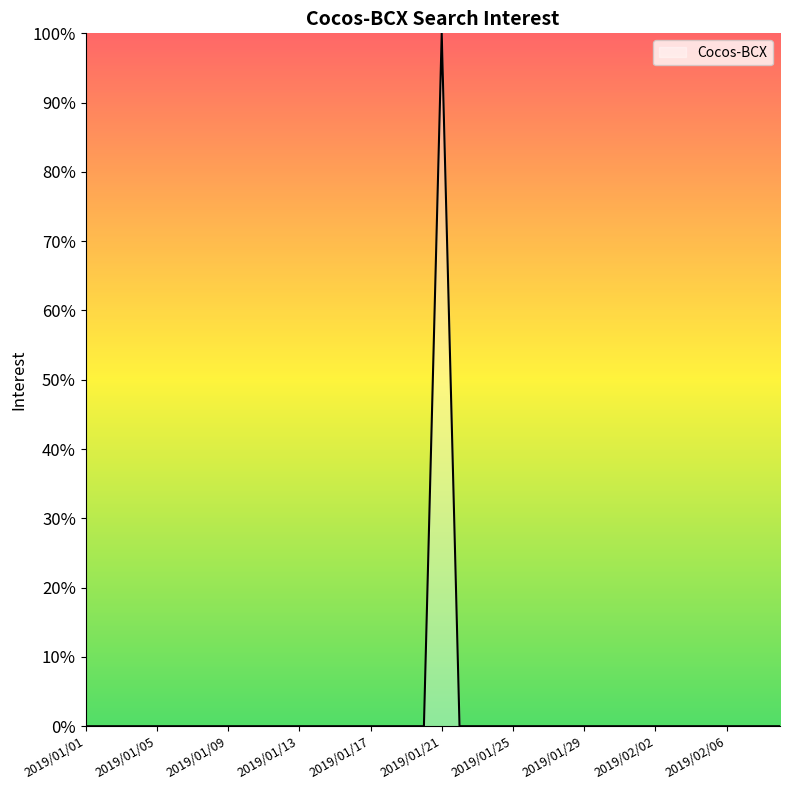

What is the maximum value shown in the chart?

100